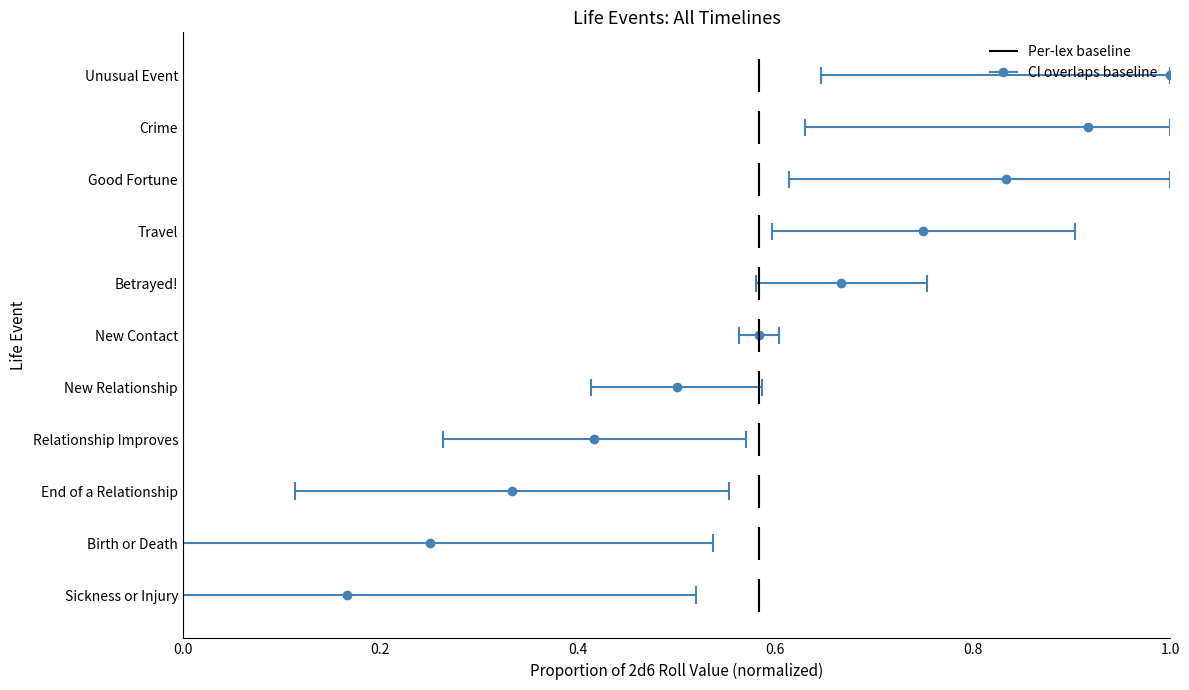

Does the chart have visible grid lines?

No